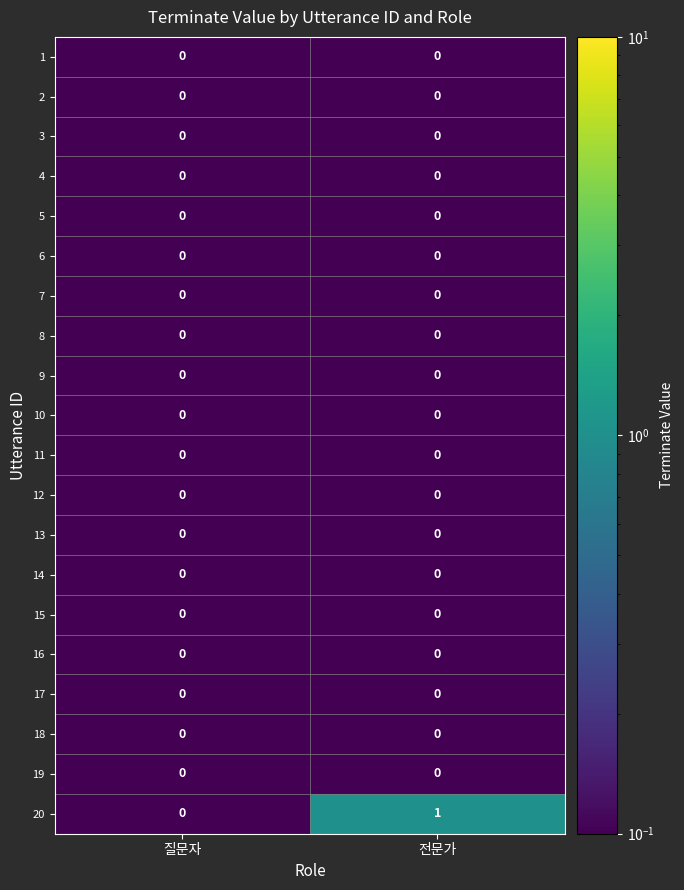

At which category does the chart reach its peak across all series?

전문가